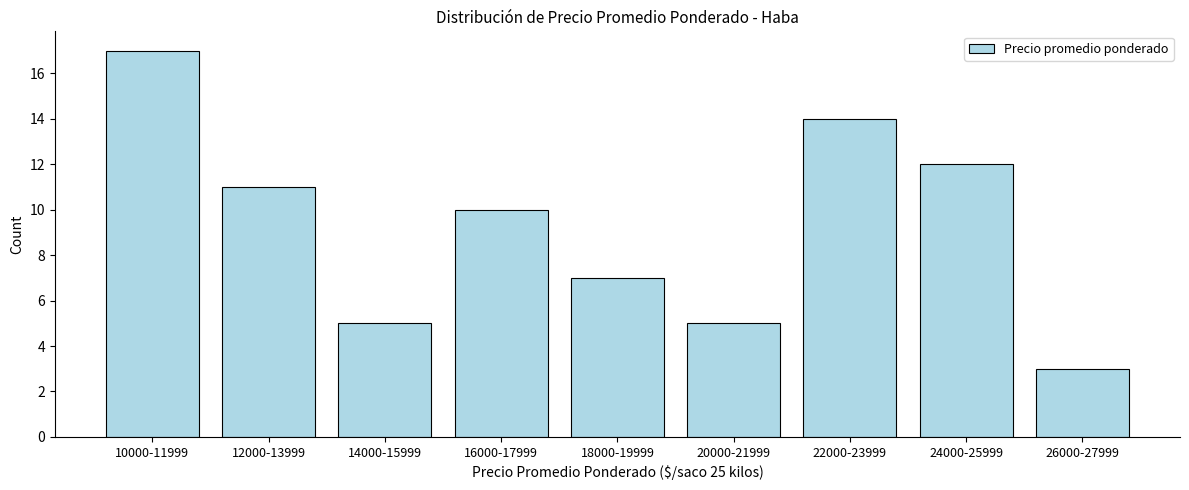

Reading left to right, list all the values displayed in this chart.

17	11	5	10	7	5	14	12	3